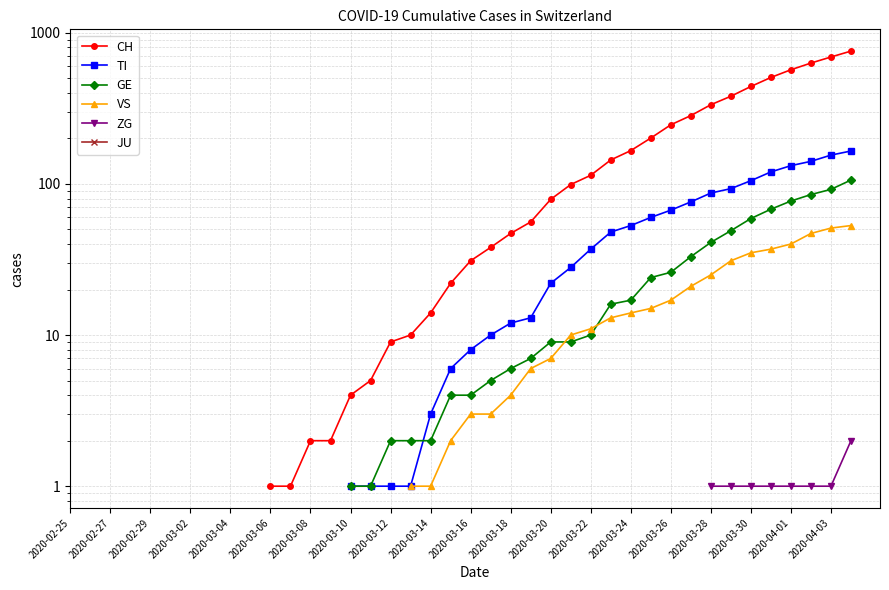

List the series in order of their peak value, highest first.

CH, TI, GE, VS, ZG, JU